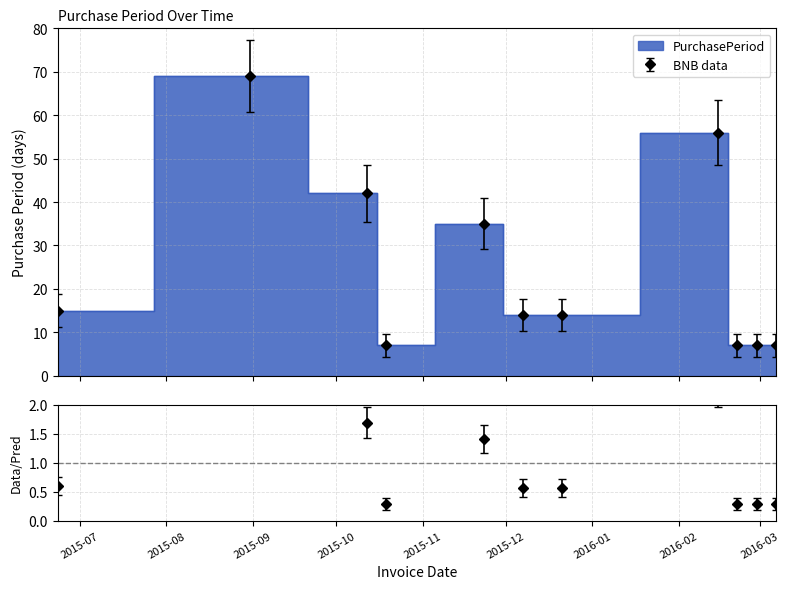

Reading left to right, transcribe all the data shown in this chart.

2015-06-23=15	2015-08-31=69	2015-10-12=42	2015-10-19=7	2015-11-23=35	2015-12-07=14	2015-12-21=14	2016-02-15=56	2016-02-22=7	2016-02-29=7	2016-03-07=7